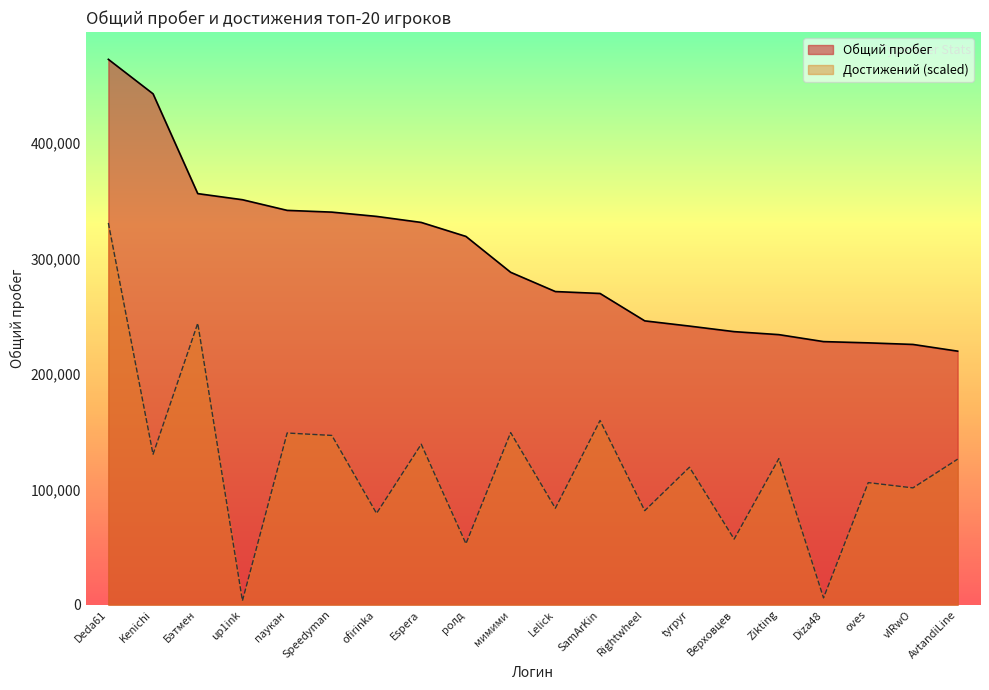

The value of Достижений at tyrpyr is 119164.9. True or false?

True